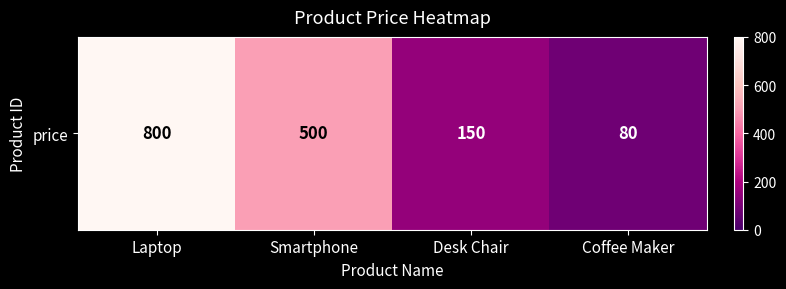

Count the number of data series in this chart.

1